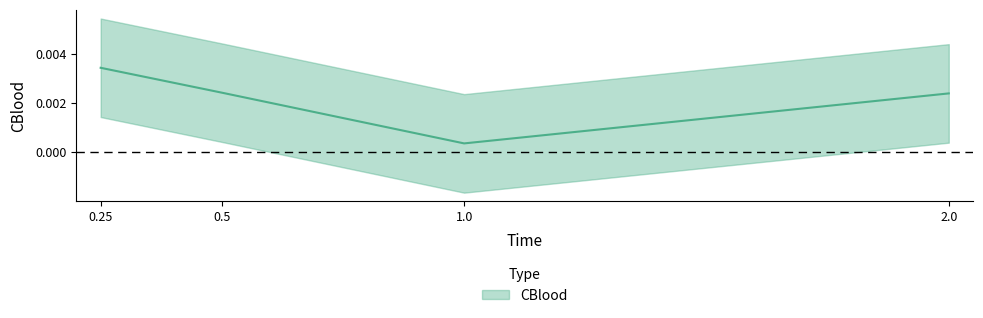

The value at 0.25 is 0.0. True or false?

True